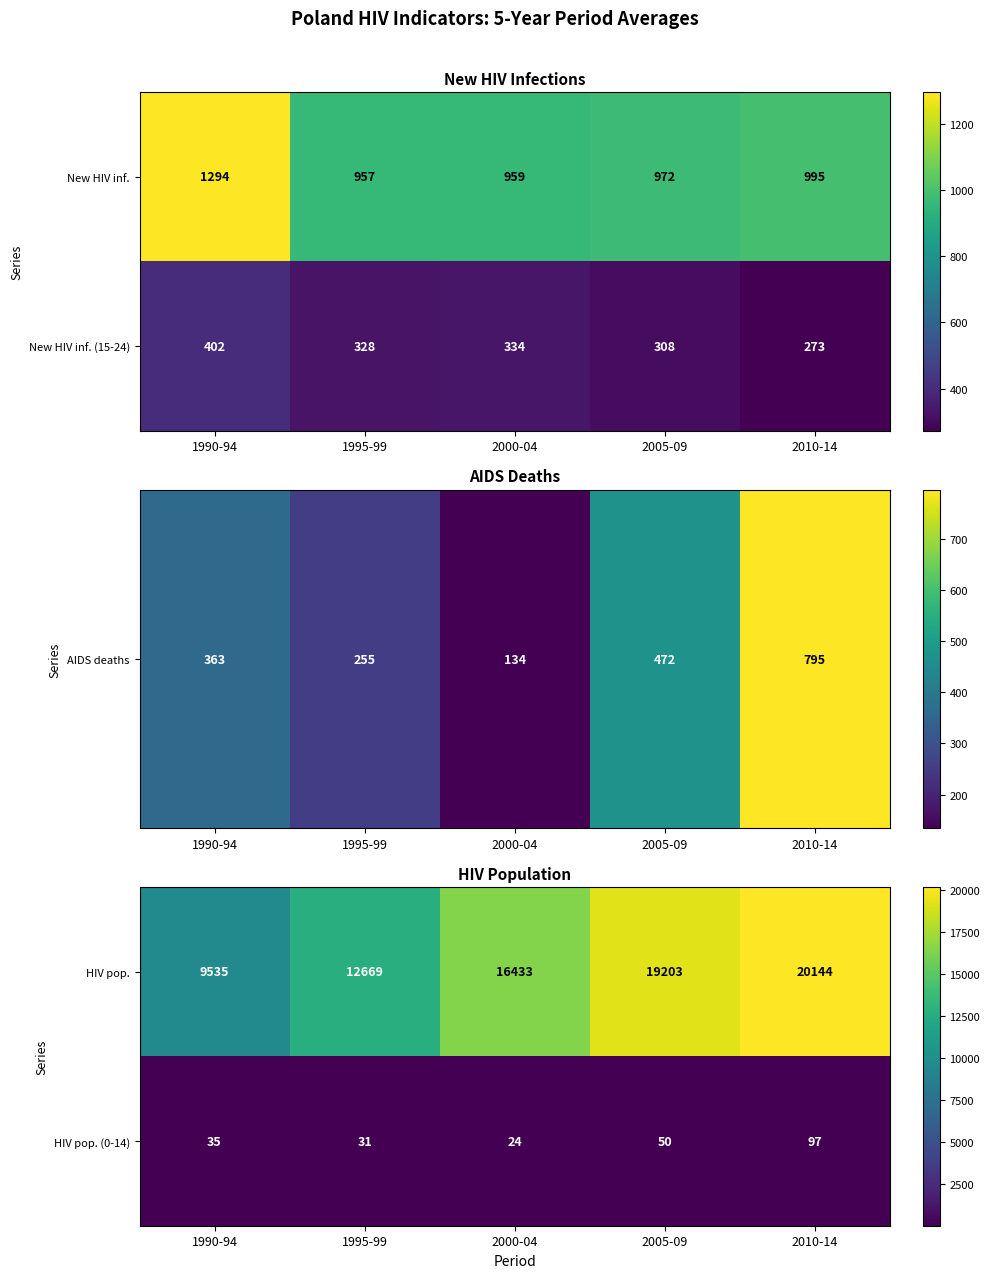

At how many categories does at least one series exceed 2372?

5